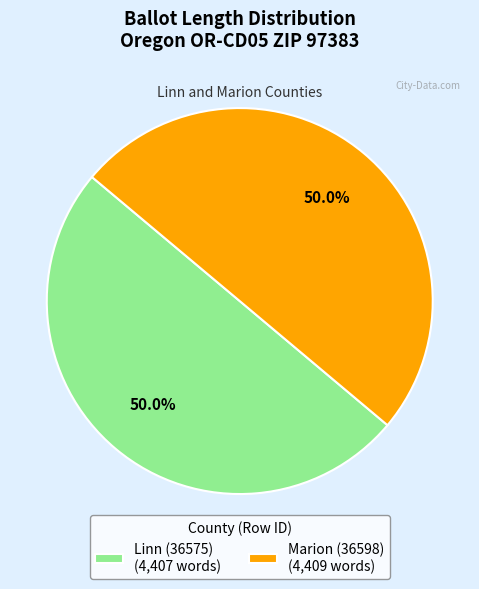

Is it true that Linn (36575) is 42% of the pie?

False